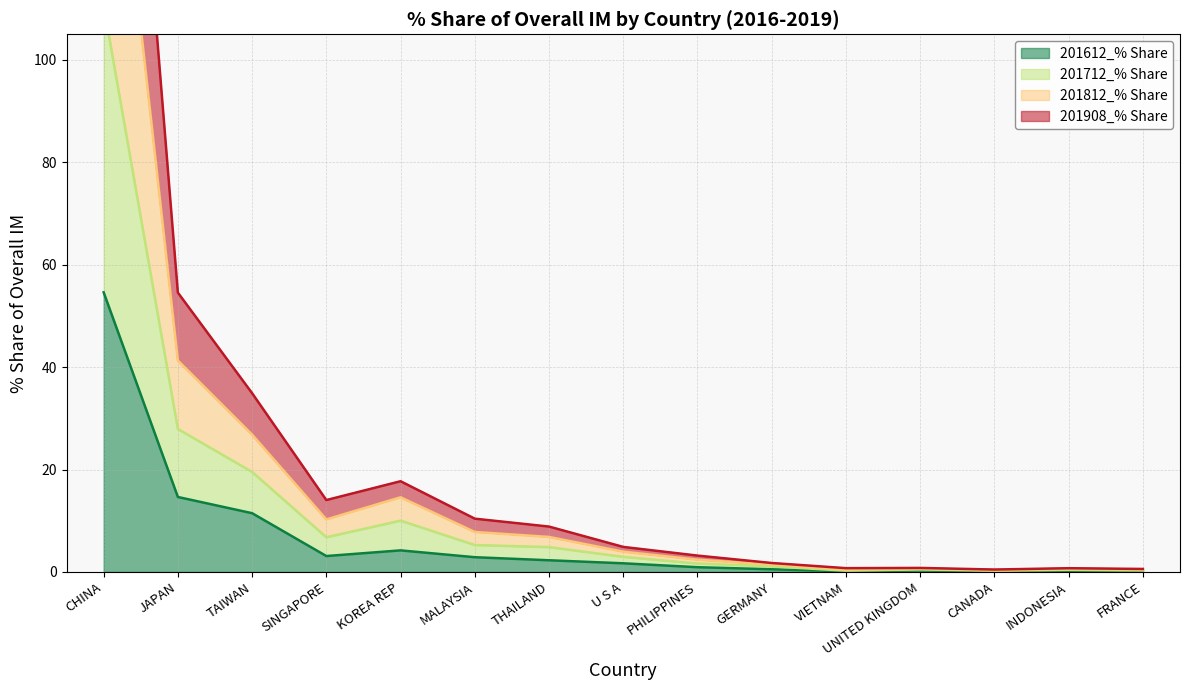

What are all the series names shown in the legend?

201612_% Share, 201712_% Share, 201812_% Share, 201908_% Share